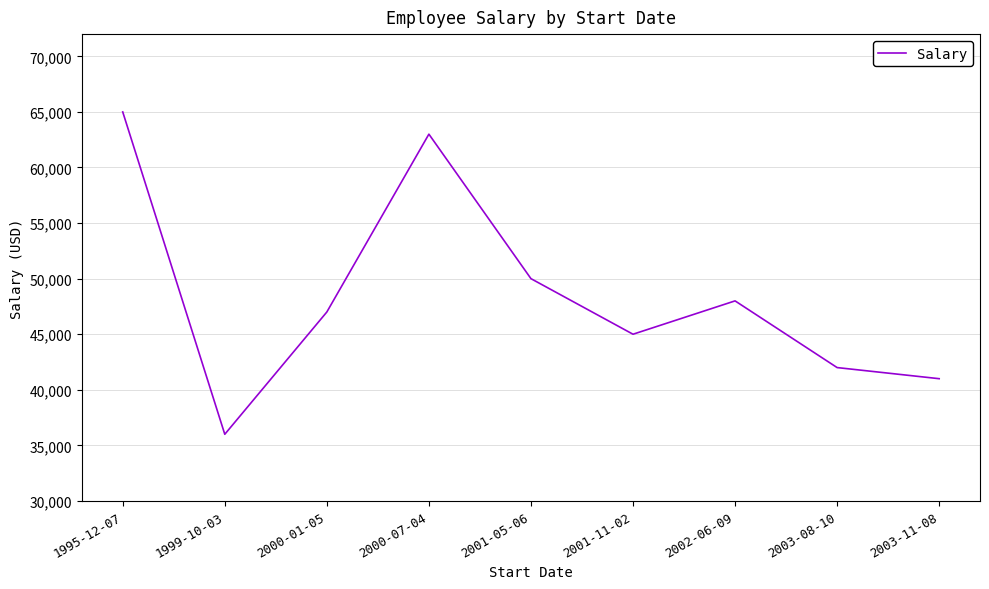

List the labels in order of value, largest first.

1995-12-07, 2000-07-04, 2001-05-06, 2002-06-09, 2000-01-05, 2001-11-02, 2003-08-10, 2003-11-08, 1999-10-03